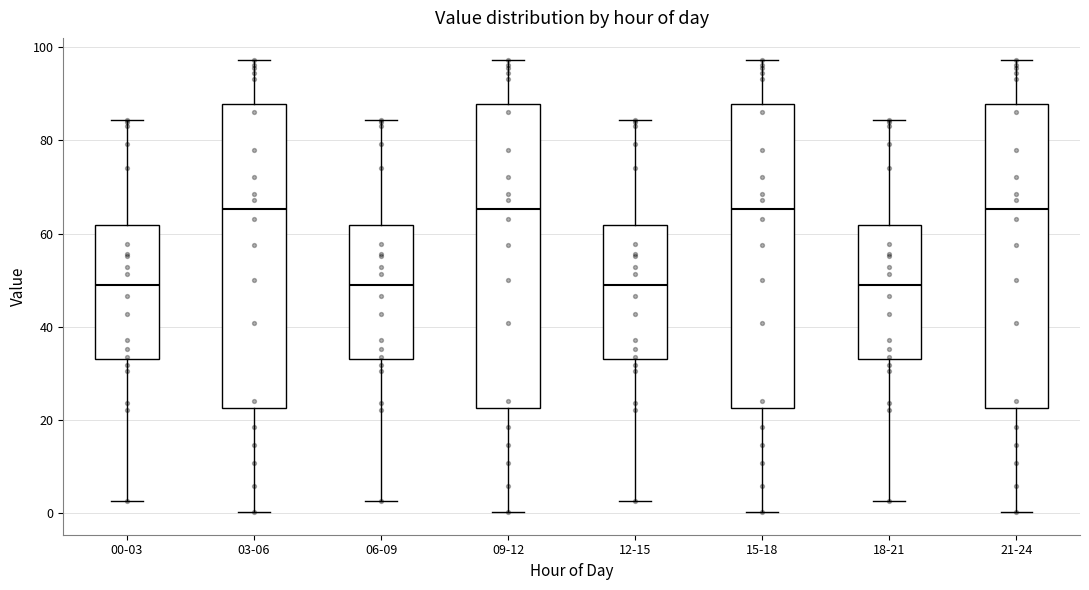

Where is the upper edge of the box for 03-06 on the y-axis? The values are not printed on the chart, so give them approximately, as read against the axis.

88